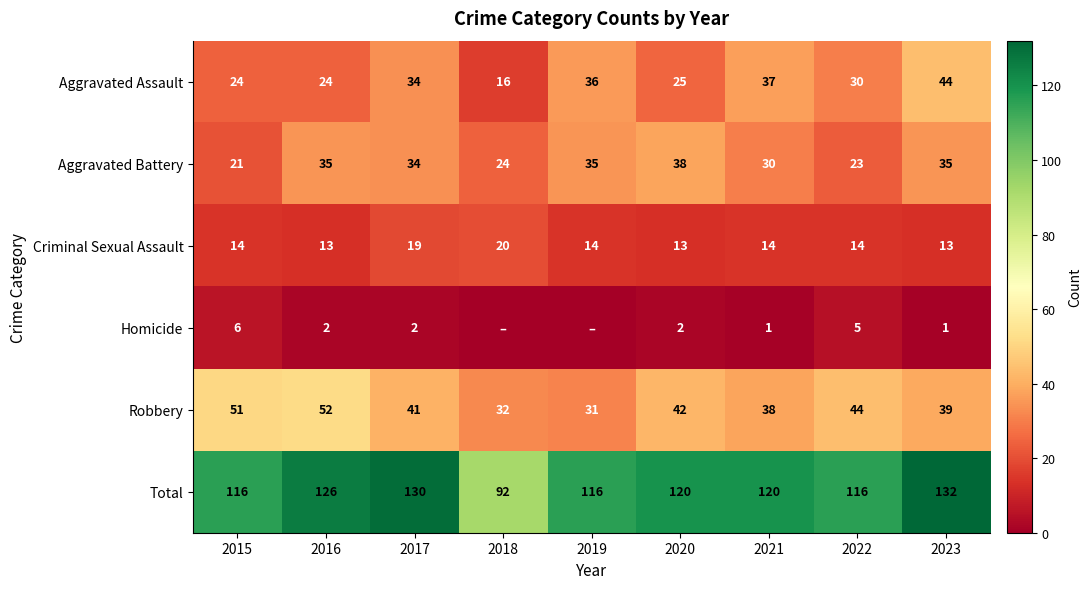

What is the sum of the Aggravated Battery values at 2019 and 2020?

73